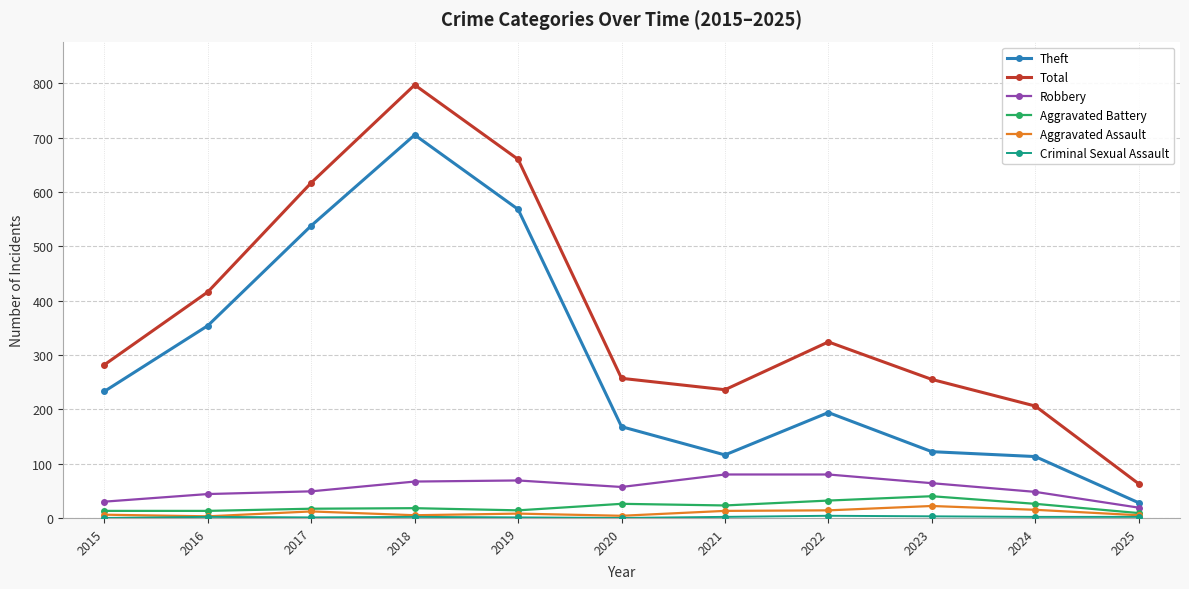

Which series has the largest total across all categories?

Total